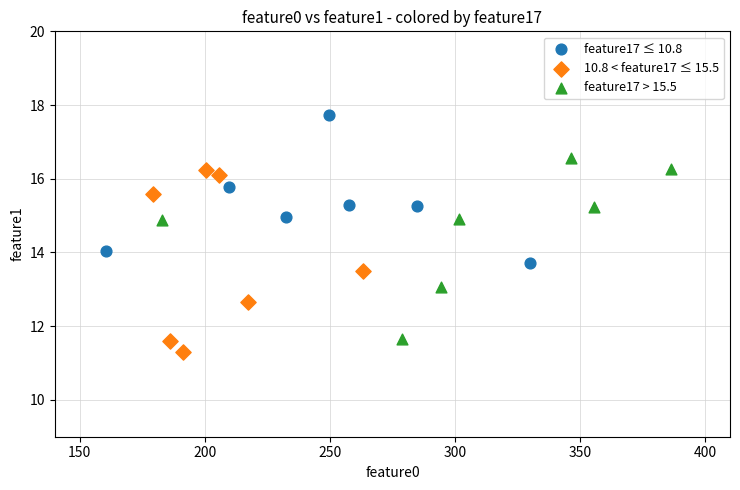

Which series contains the highest Y value?

feature17 ≤ 10.8